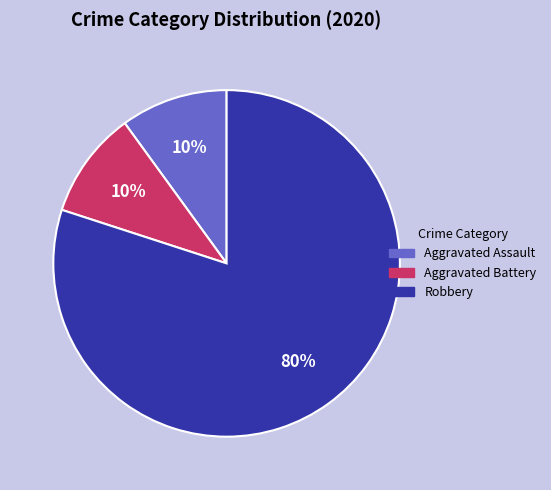

Is it true that Aggravated Assault is 10% of the pie?

True